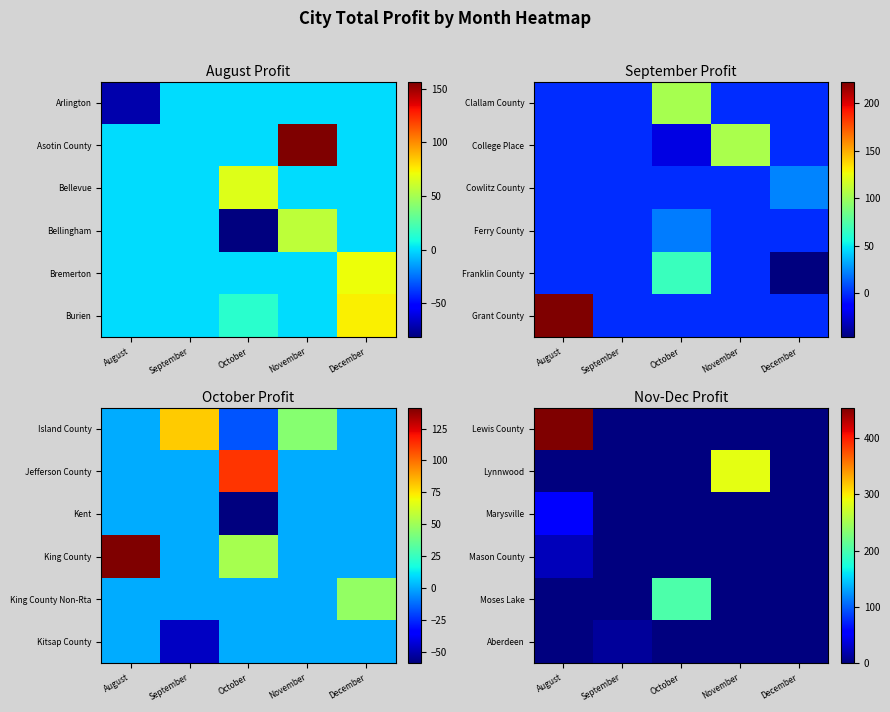

How many data points does each series have?

5